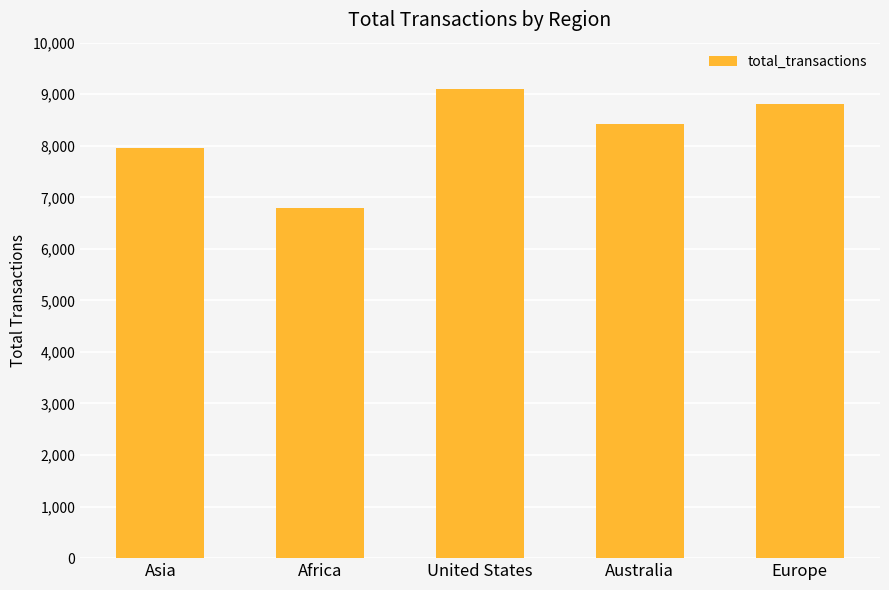

The chart shows a value of 9499 at Africa. True or false?

False